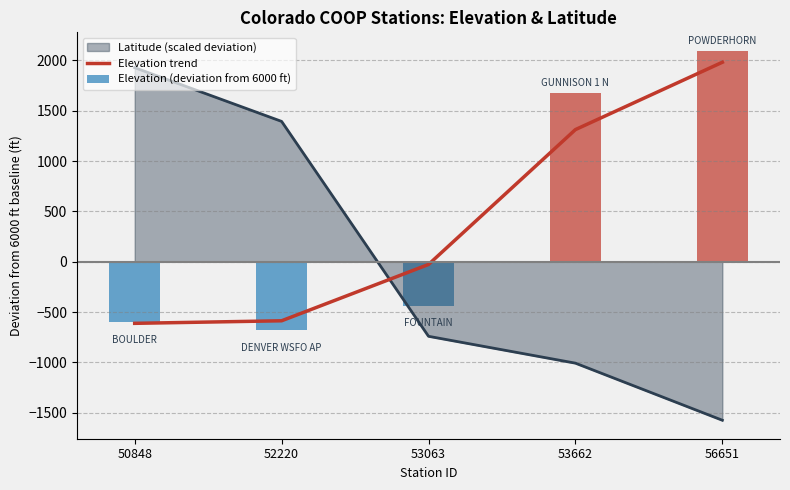

Which category has the highest value across all series?

56651